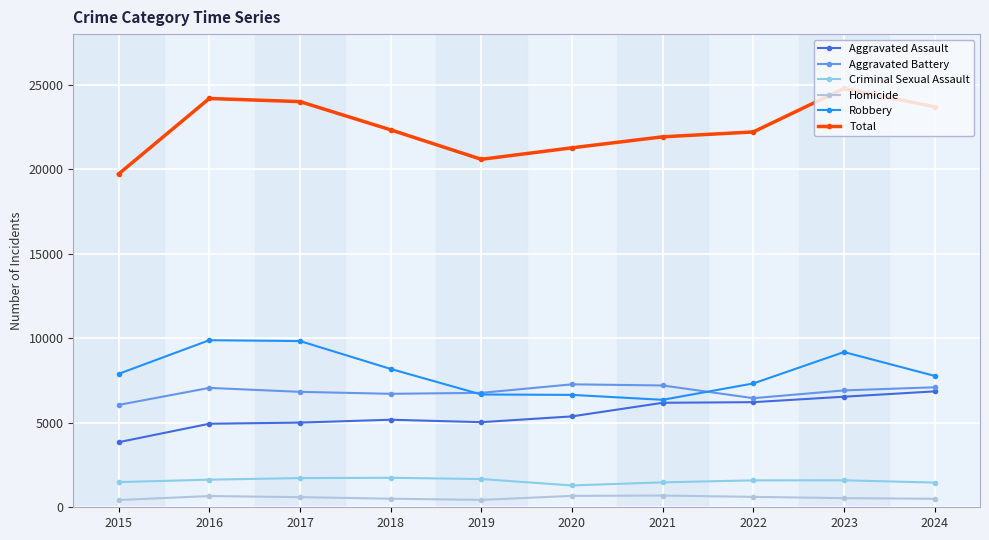

In Robbery, how many points are higher than both neighbors (excluding endpoints)?

2